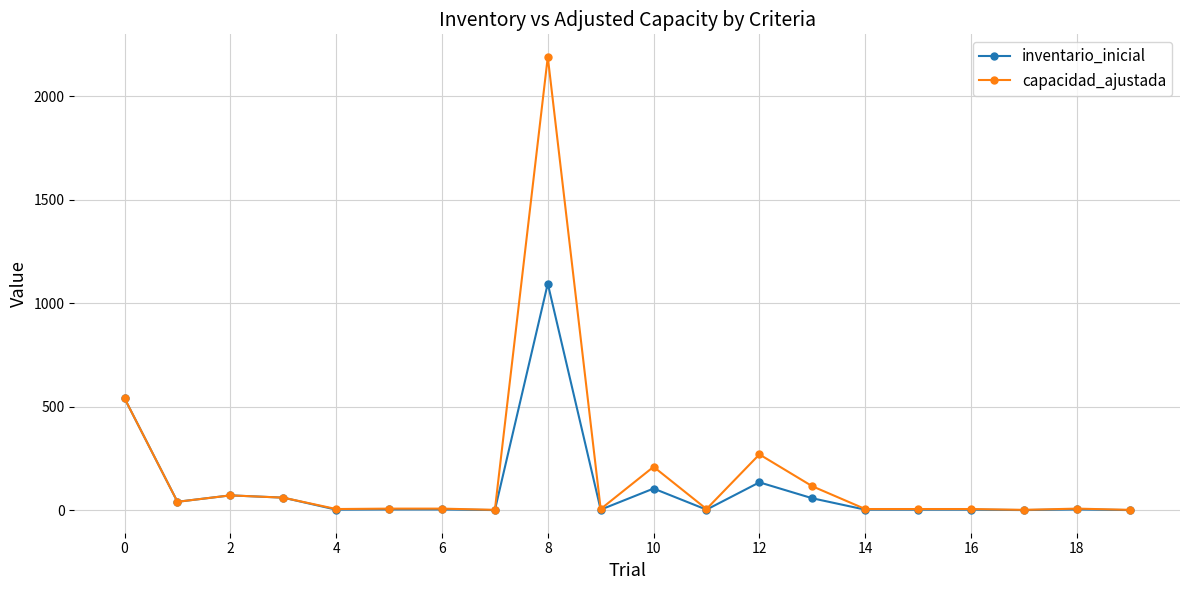

True or false: capacidad_ajustada has more than 2 interior local peaks.

True